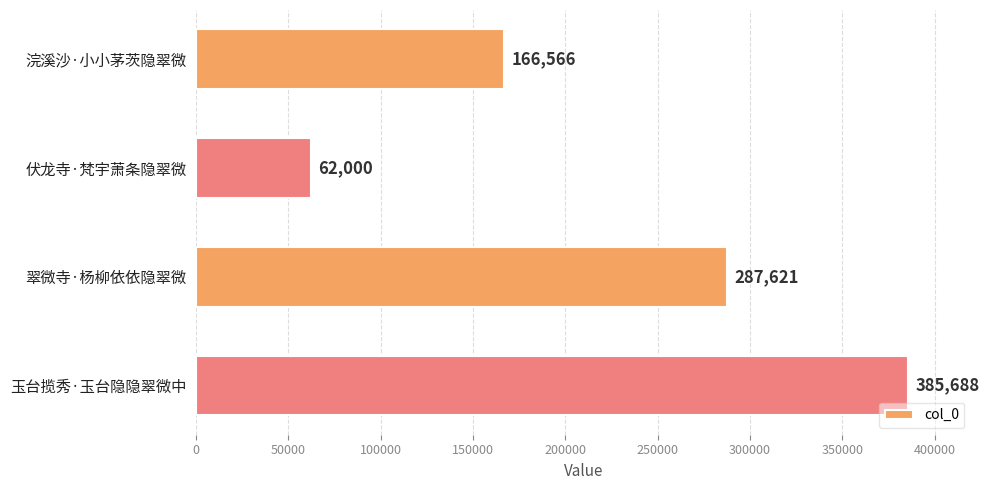

Rank the categories by value from highest to lowest.

玉台揽秀·玉台隐隐翠微中, 翠微寺·杨柳依依隐翠微, 浣溪沙·小小茅茨隐翠微, 伏龙寺·梵宇萧条隐翠微